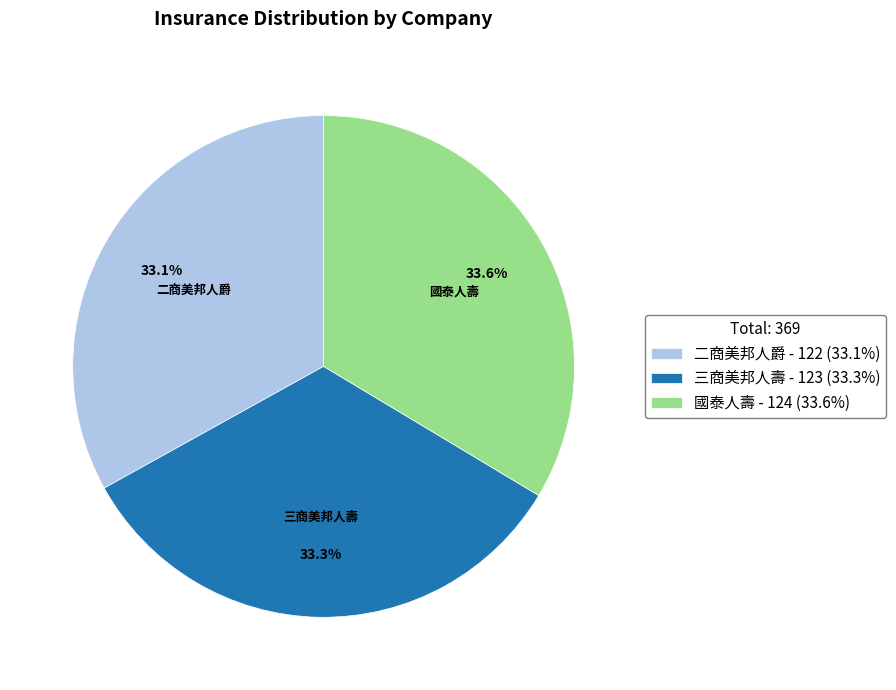

To the nearest percent, what percentage of the pie is 二商美邦人爵?

33%